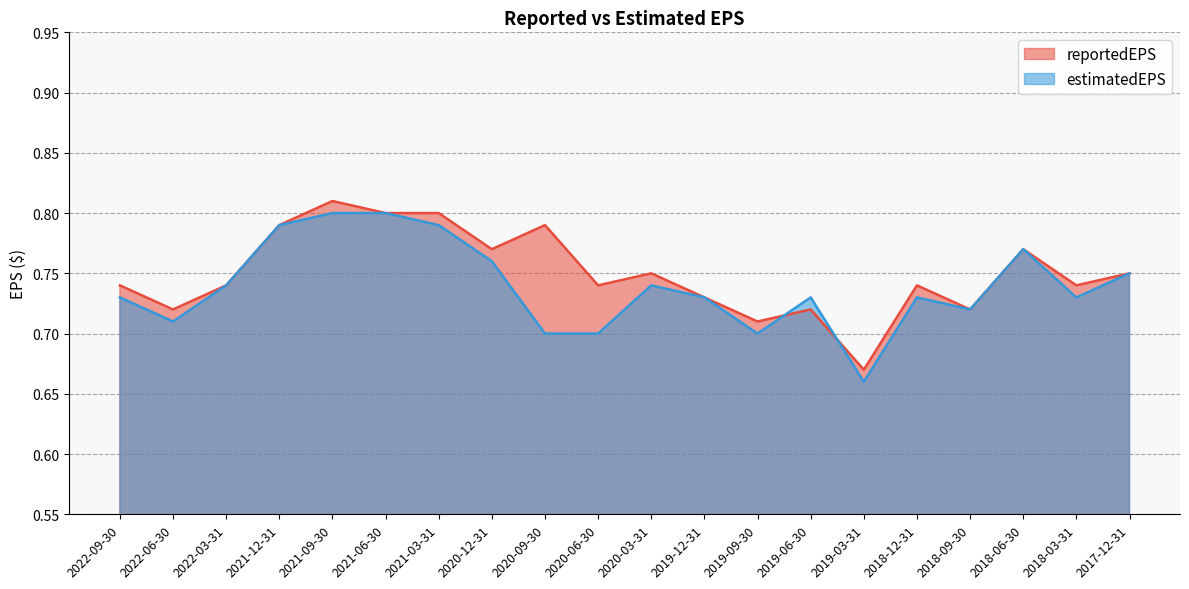

Is it true that reportedEPS equals 0.8 at 2021-09-30?

True